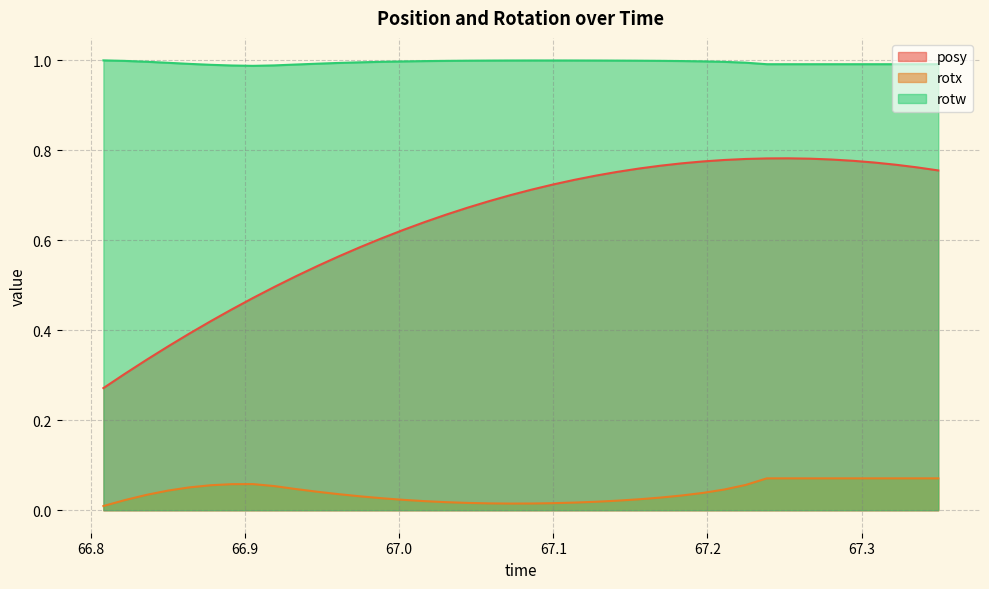

Which series has the largest total across all categories?

rotw